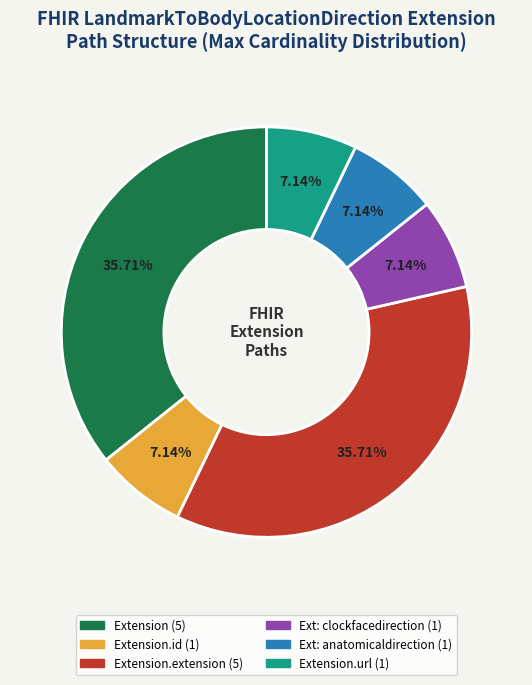

Is there any slice that represents more than half of the pie?

No